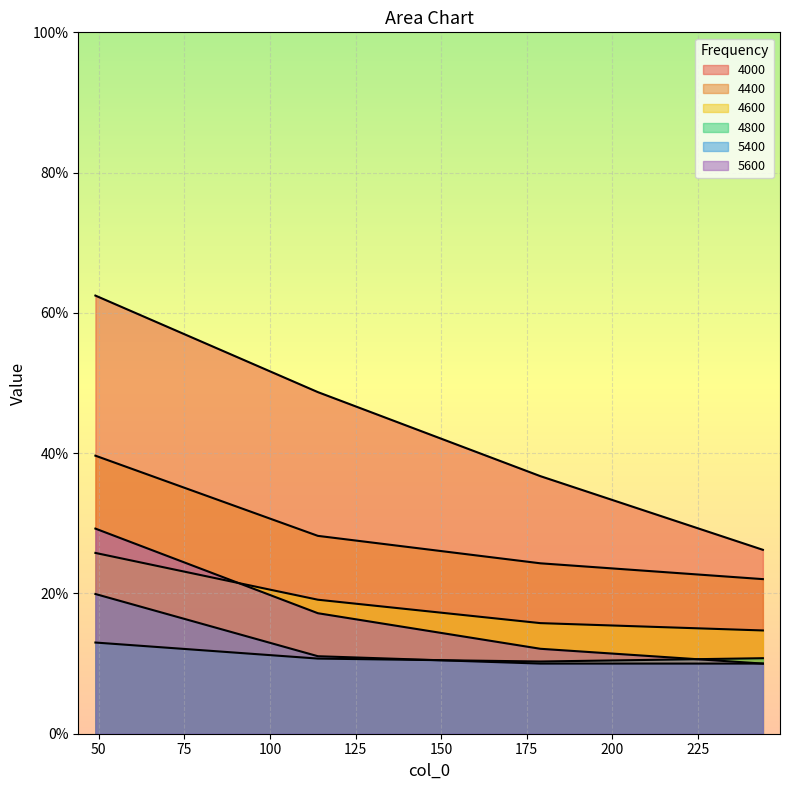

How many categories are shown in the chart?

4